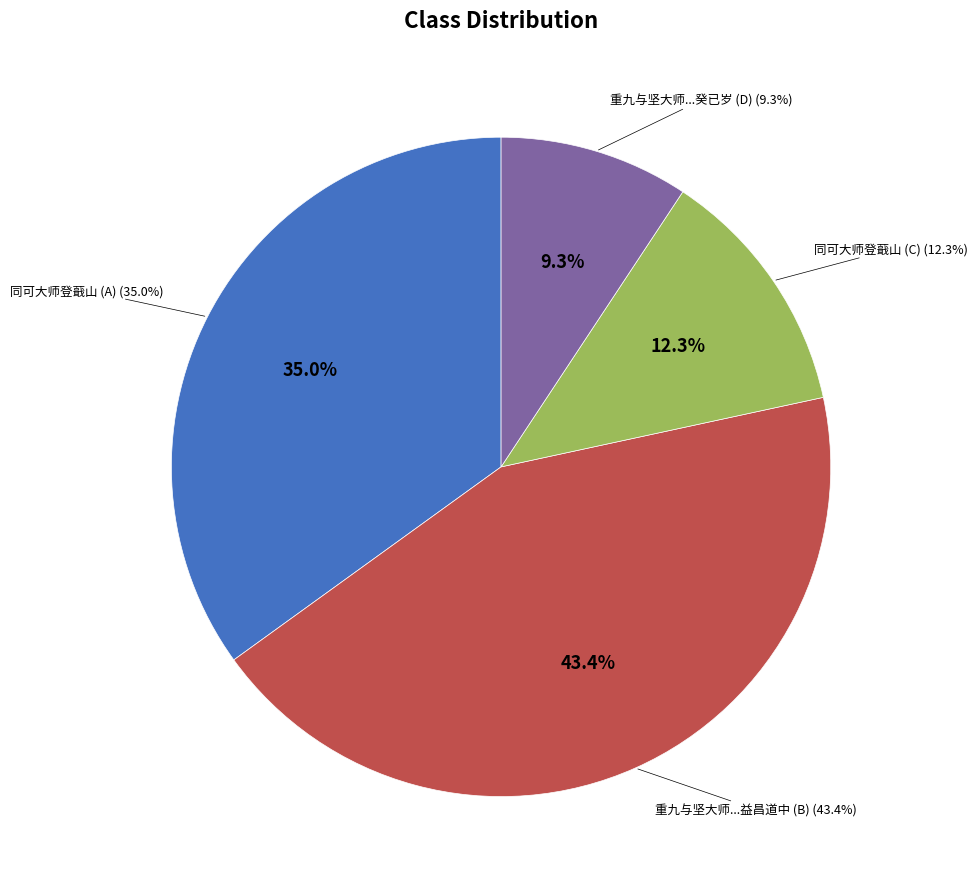

To the nearest percent, what is the average slice percentage?

25%